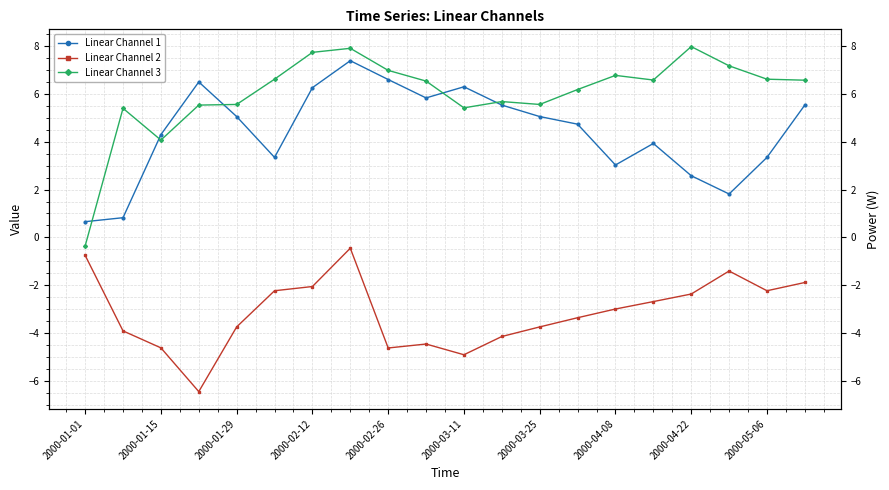

The Linear Channel 2 series shows -1.9 at 11. True or false?

False